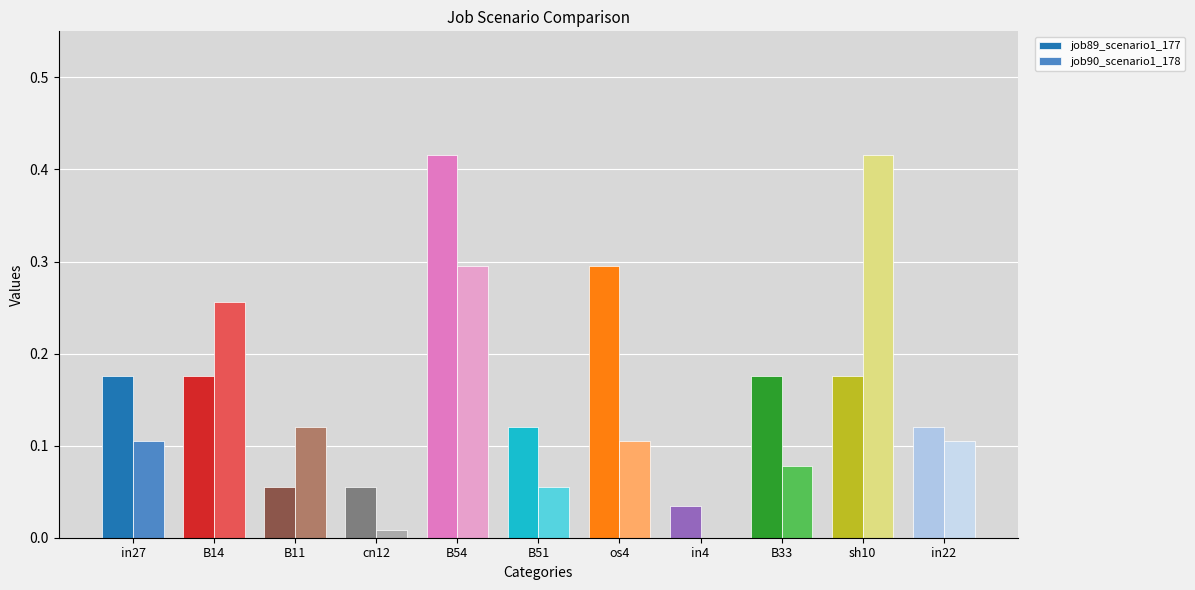

Is it true that job90_scenario1_178 equals 0.0 at B51?

False